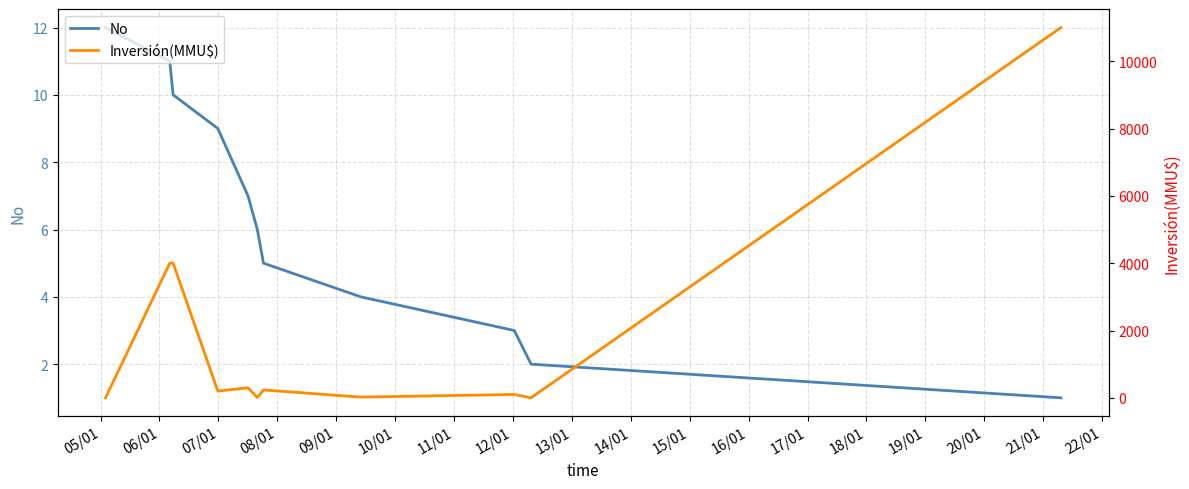

How many series are shown in this chart?

2